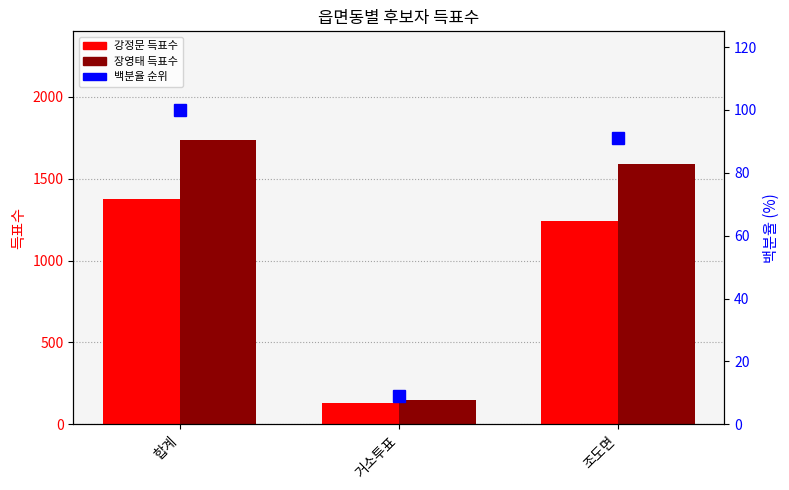

Does the chart contain any negative values?

No